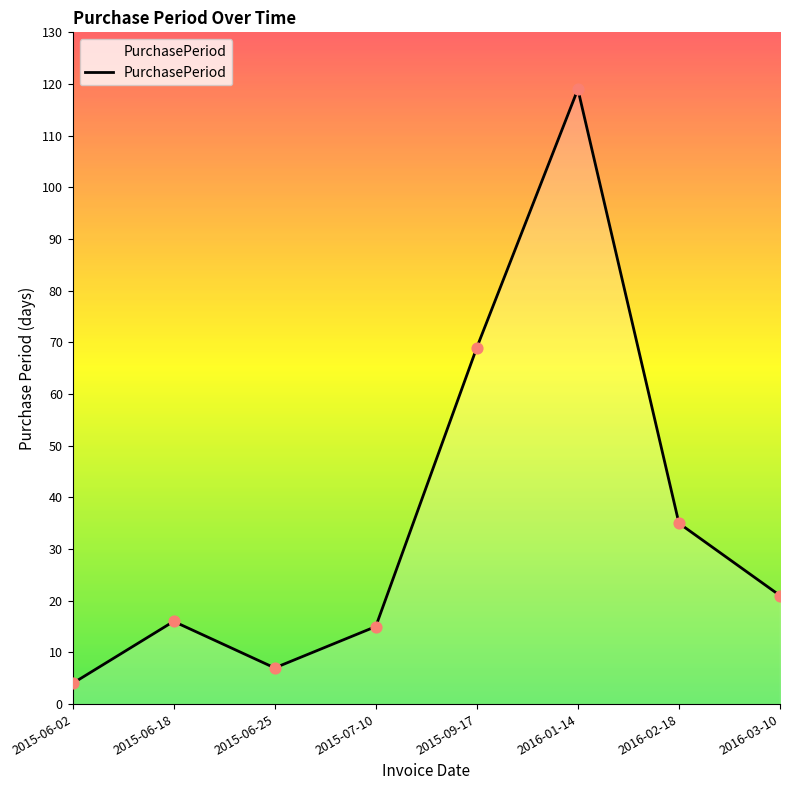

Which has a higher value, 2015-07-10 or 2015-09-17?

2015-09-17